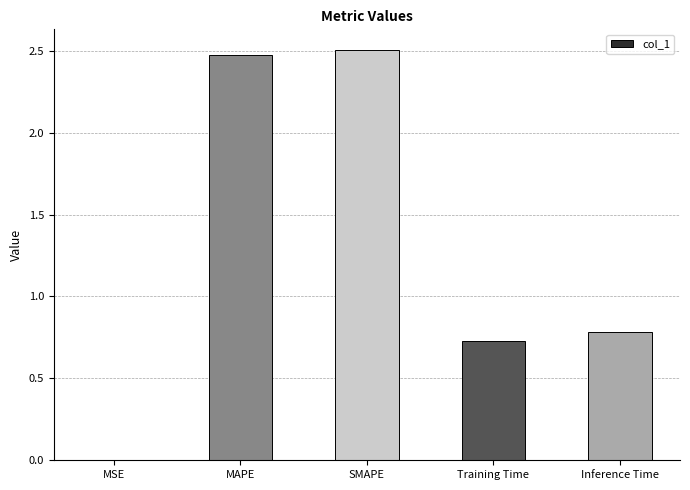

The value at Training Time is 0.2. True or false?

False